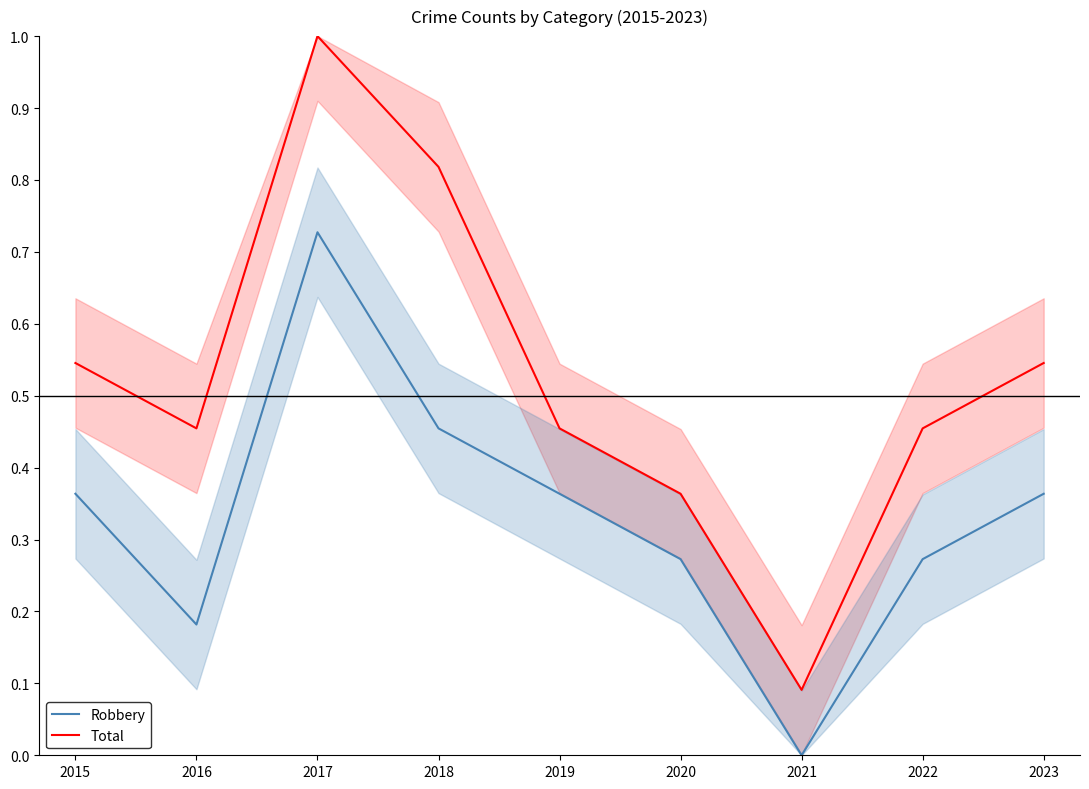

Reading left to right, what are all the values shown in this chart?

Total: 2015=0.5	2016=0.5	2017=1.0	2018=0.8	2019=0.5	2020=0.4	2021=0.1	2022=0.5	2023=0.5
Robbery: 2015=0.4	2016=0.2	2017=0.7	2018=0.5	2019=0.4	2020=0.3	2021=0.0	2022=0.3	2023=0.4